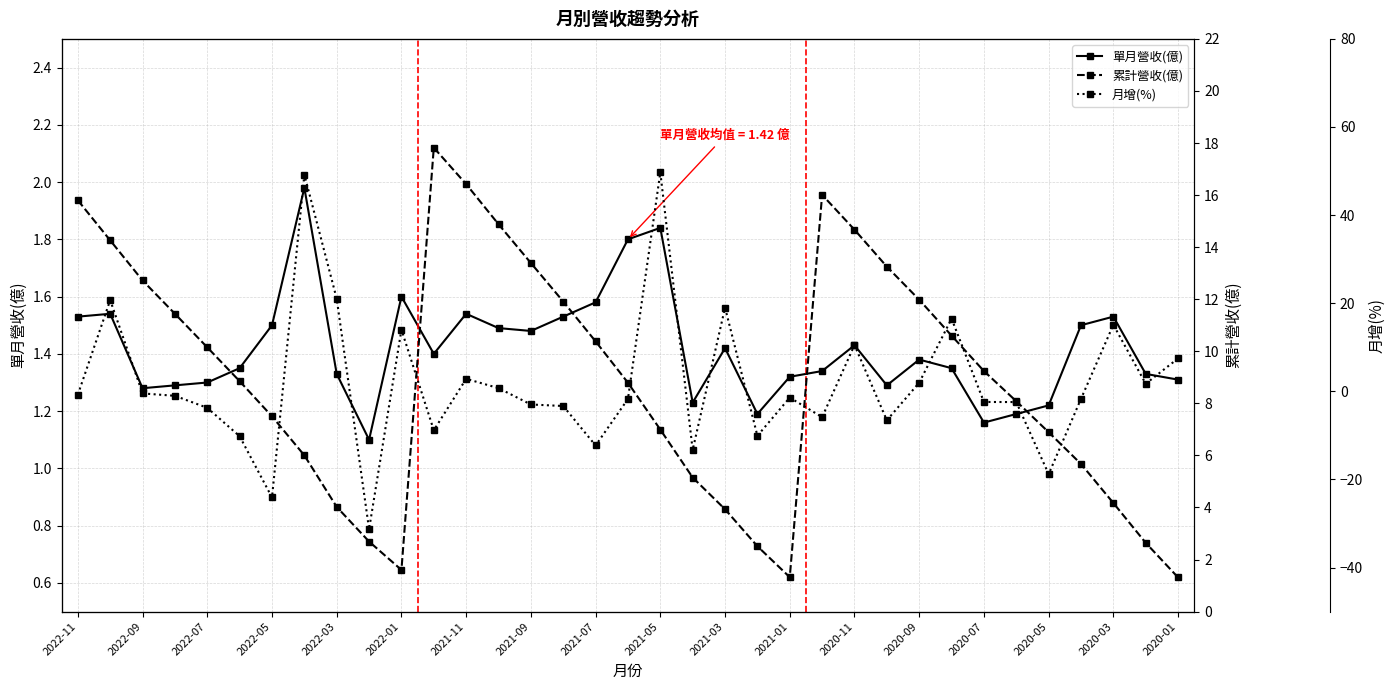

At how many categories does at least one series exceed 17?

6